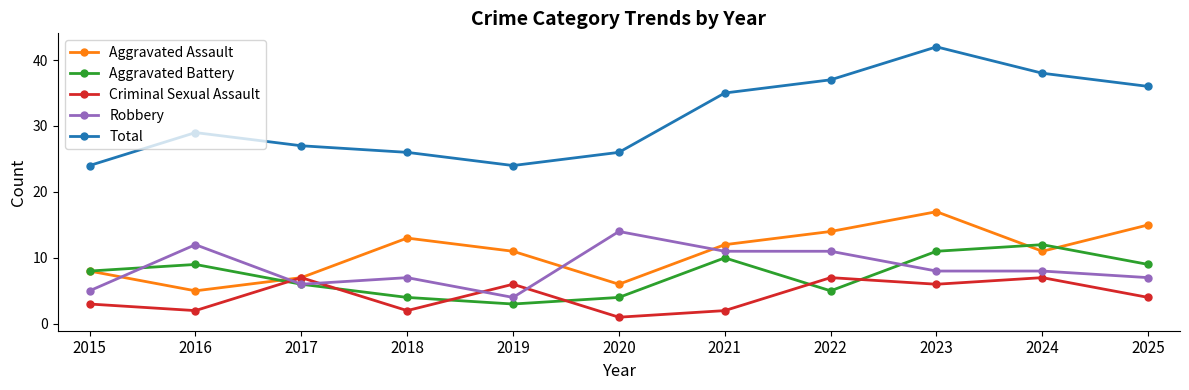

At which category does Robbery reach its first local peak?

2016